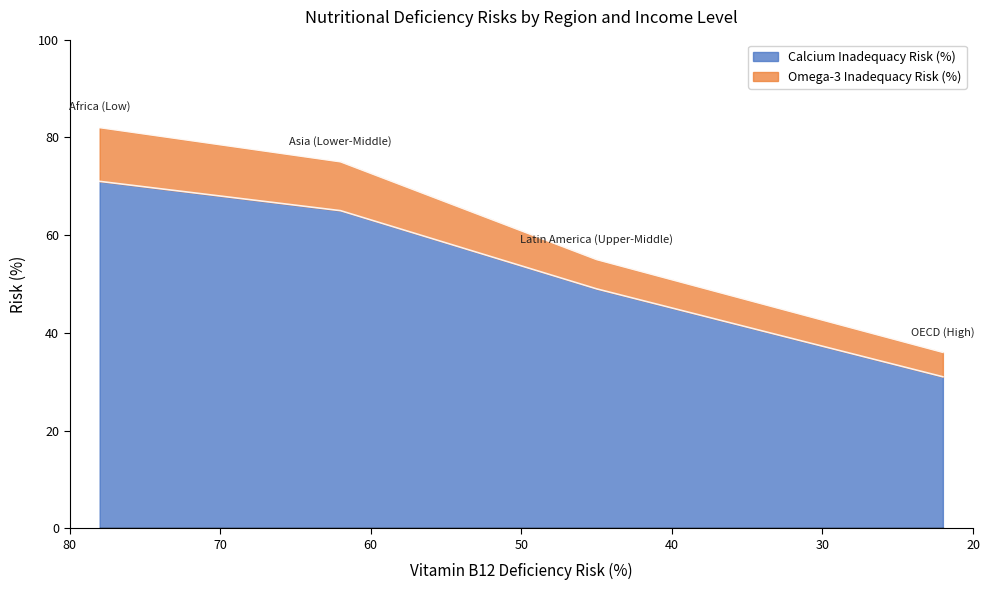

Reading left to right, extract all data points from this chart.

Calcium Inadequacy Risk (%): Africa (Low)=71	Asia (Lower-Middle)=65	Latin America (Upper-Middle)=49	OECD (High)=31
Omega-3 Inadequacy Risk (%): Africa (Low)=82	Asia (Lower-Middle)=75	Latin America (Upper-Middle)=55	OECD (High)=36